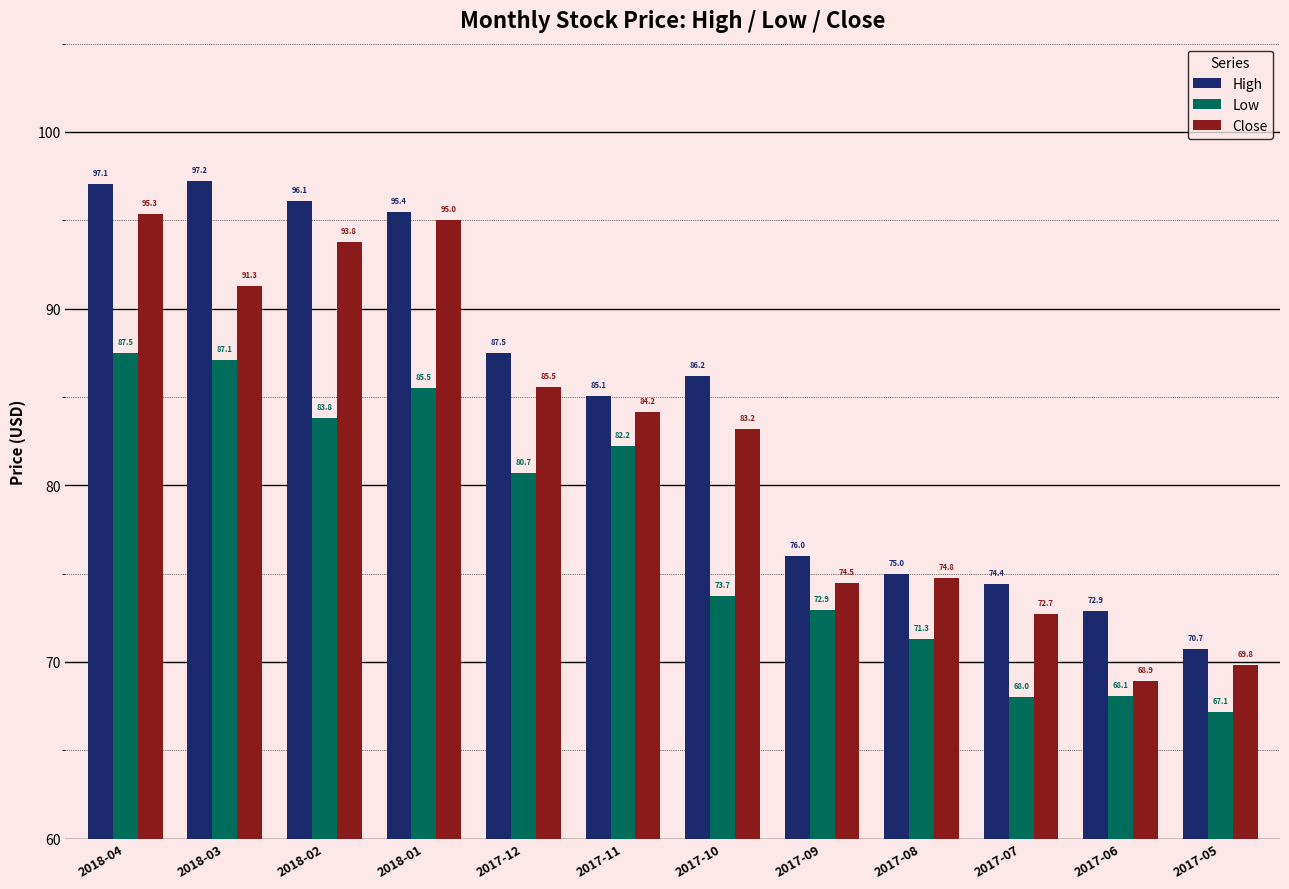

What is the sum of all Close values?

989.0